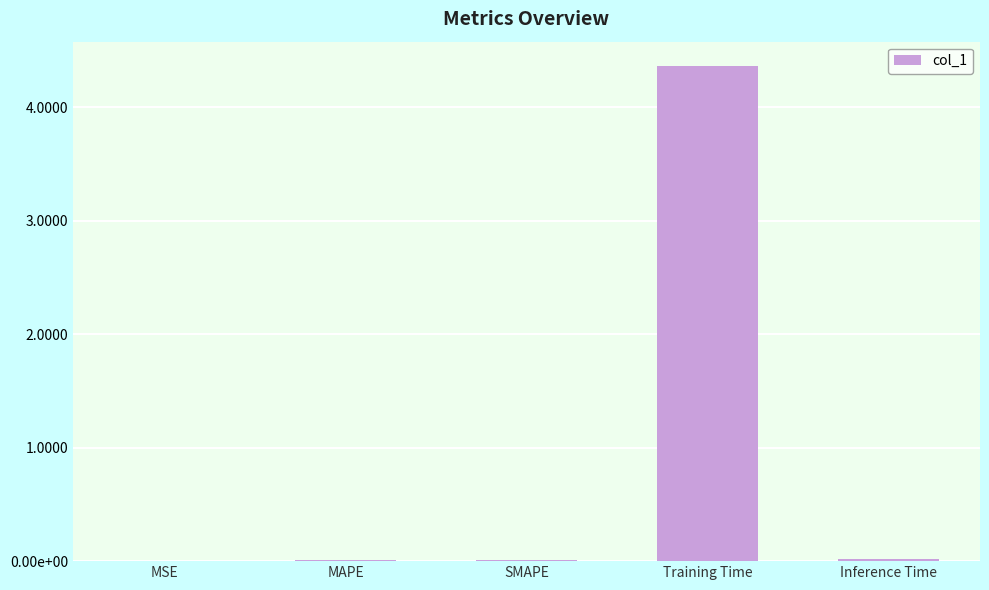

What is the average value?

0.9